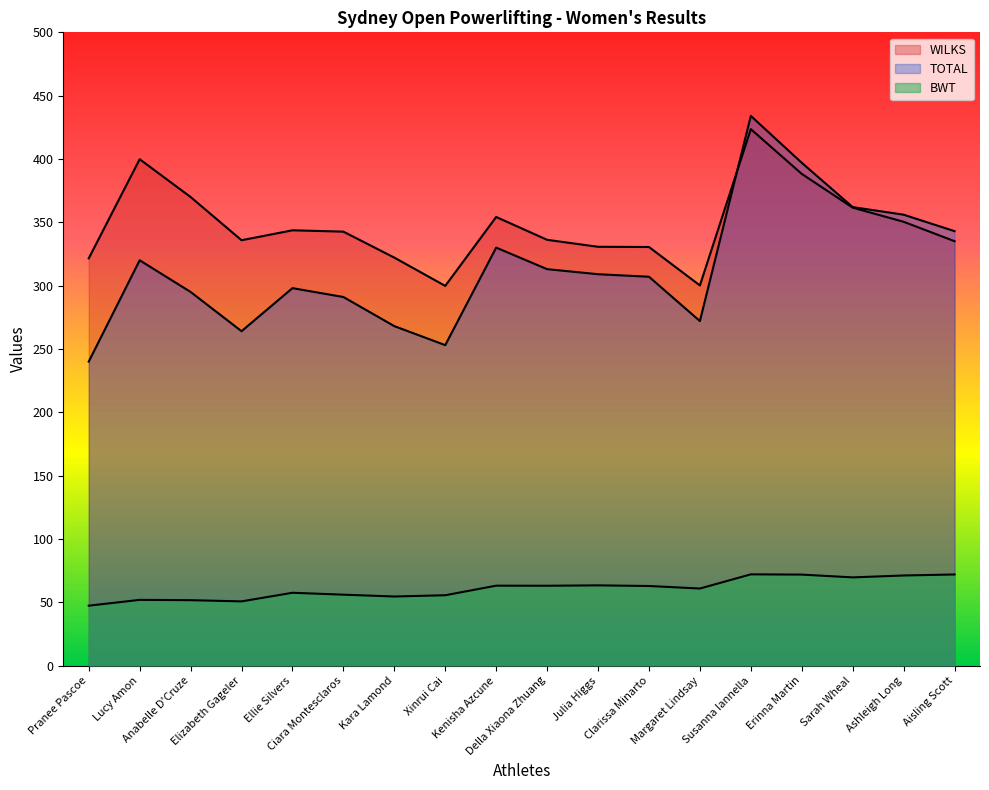

How many values in the WILKS series are below 342?

9